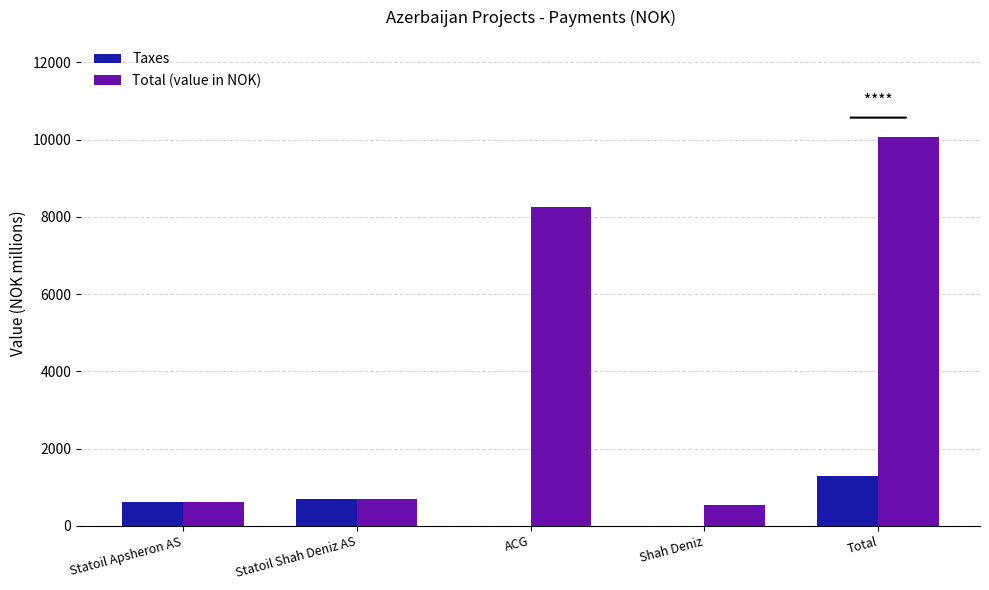

Between Statoil Shah Deniz AS and ACG, which series saw the biggest shift?

Total (value in NOK)